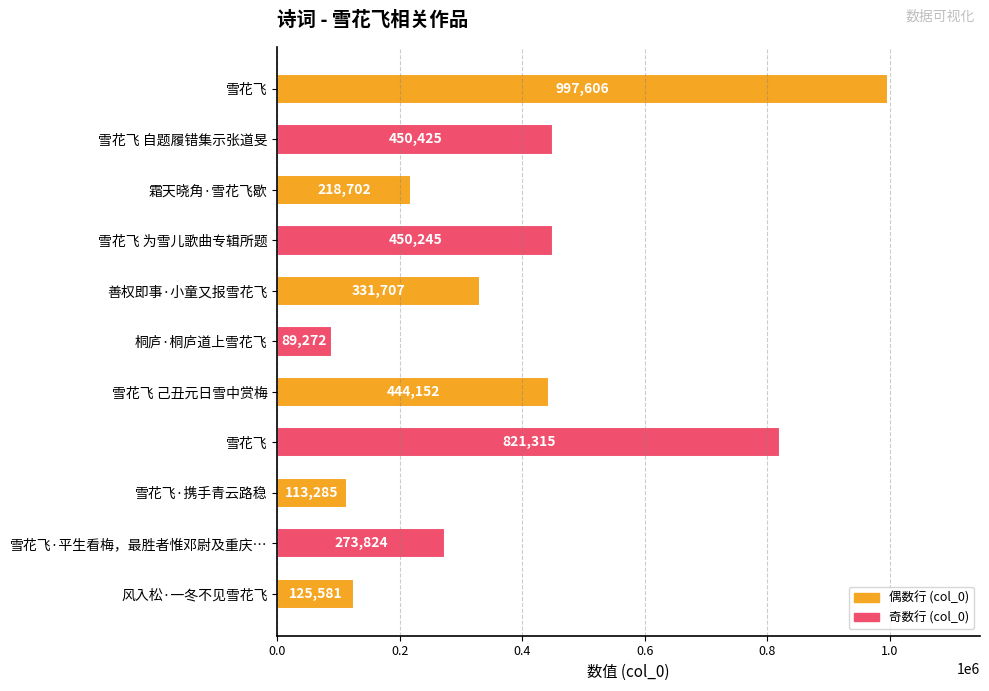

How many bars are there in total?

11